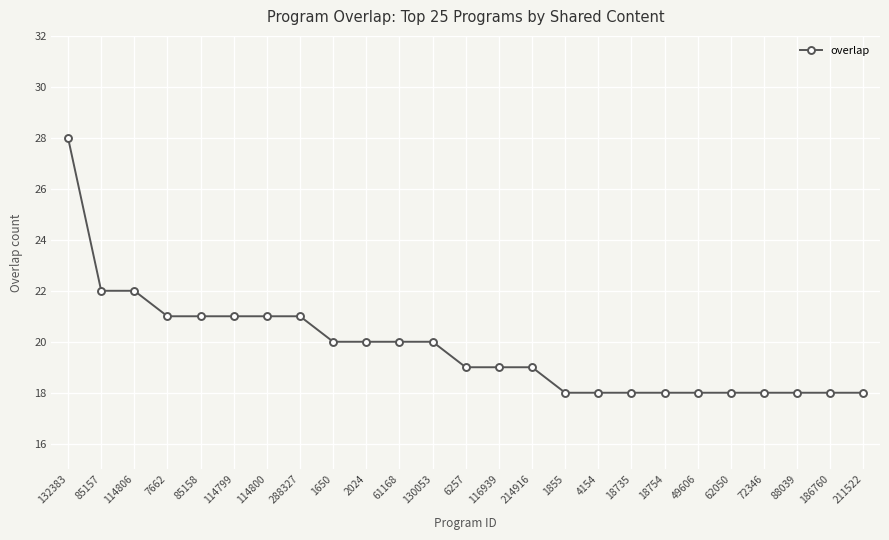

What is the minimum value shown in the chart?

18